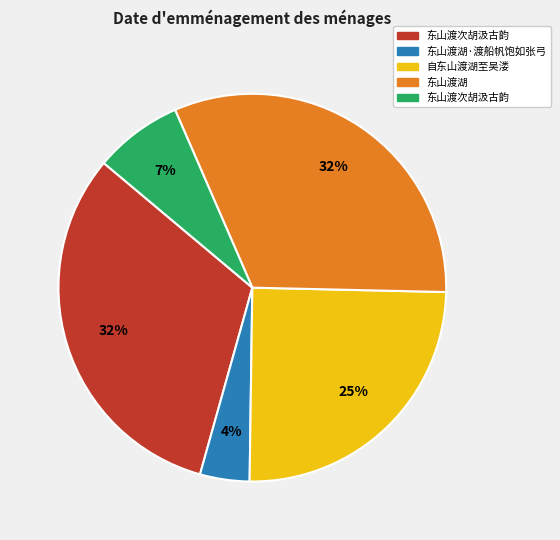

Is there a majority slice in this chart?

No